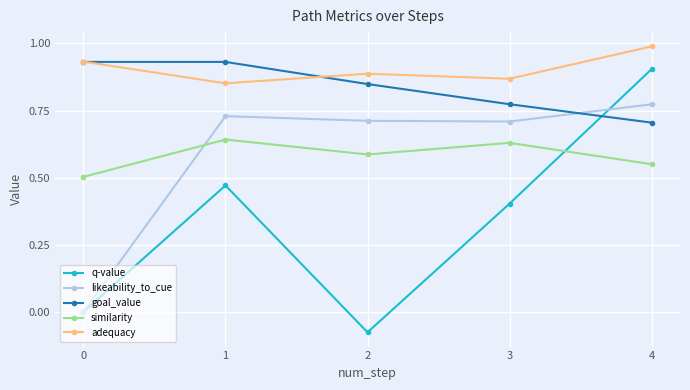

Is this an area chart (filled region under the line)?

No